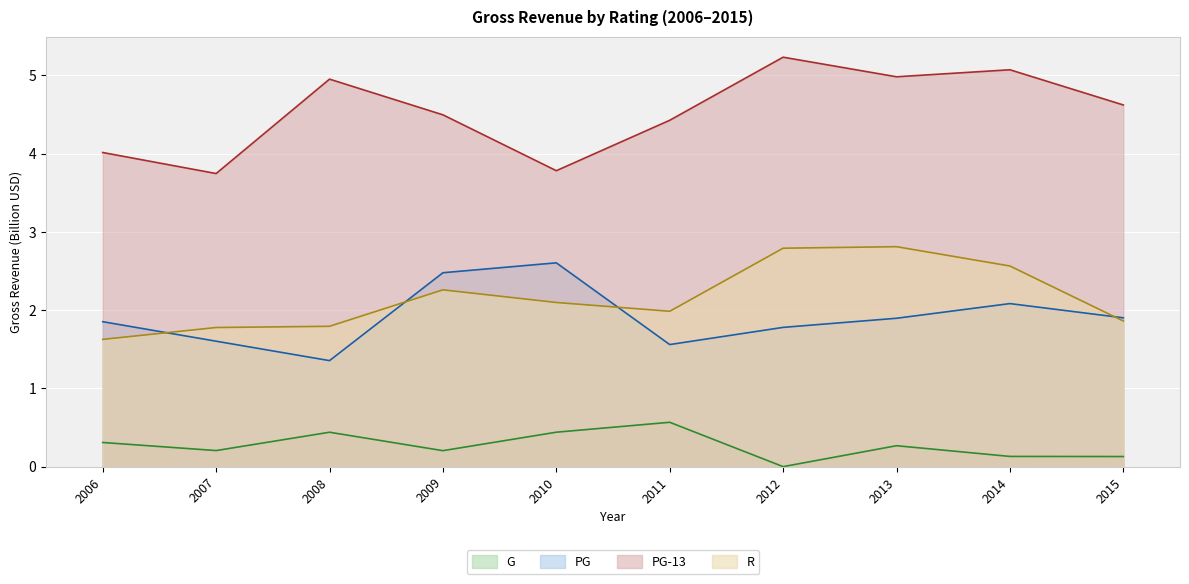

Read the PG value at 2014.

2.1